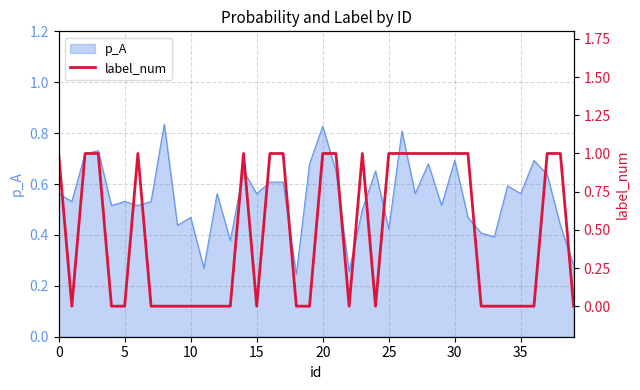

How many lines are shown in the chart?

1